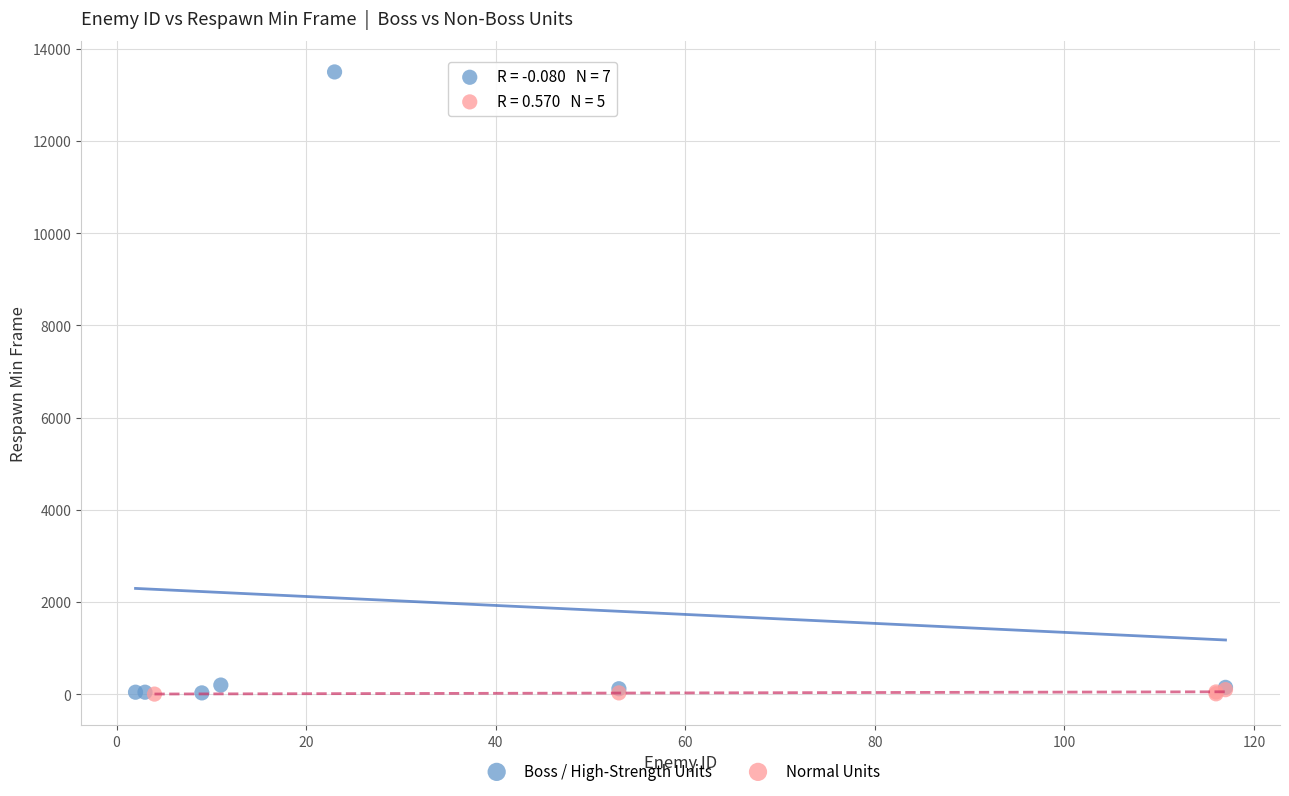

Which series has the widest spread of Y values?

Boss / High-Strength Units